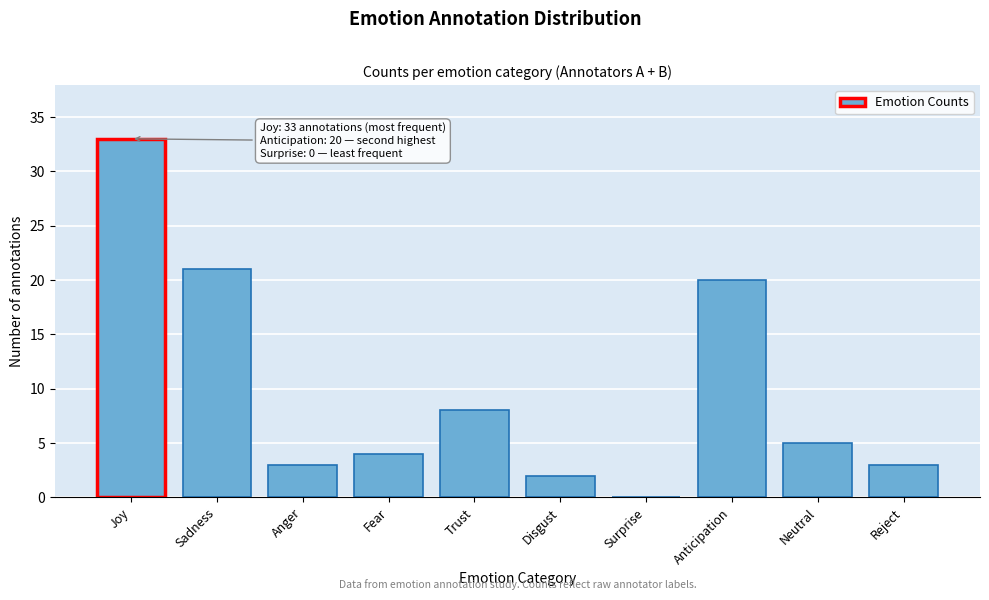

Reading left to right, extract all data points from this chart.

Joy=33	Sadness=21	Anger=3	Fear=4	Trust=8	Disgust=2	Surprise=0	Anticipation=20	Neutral=5	Reject=3